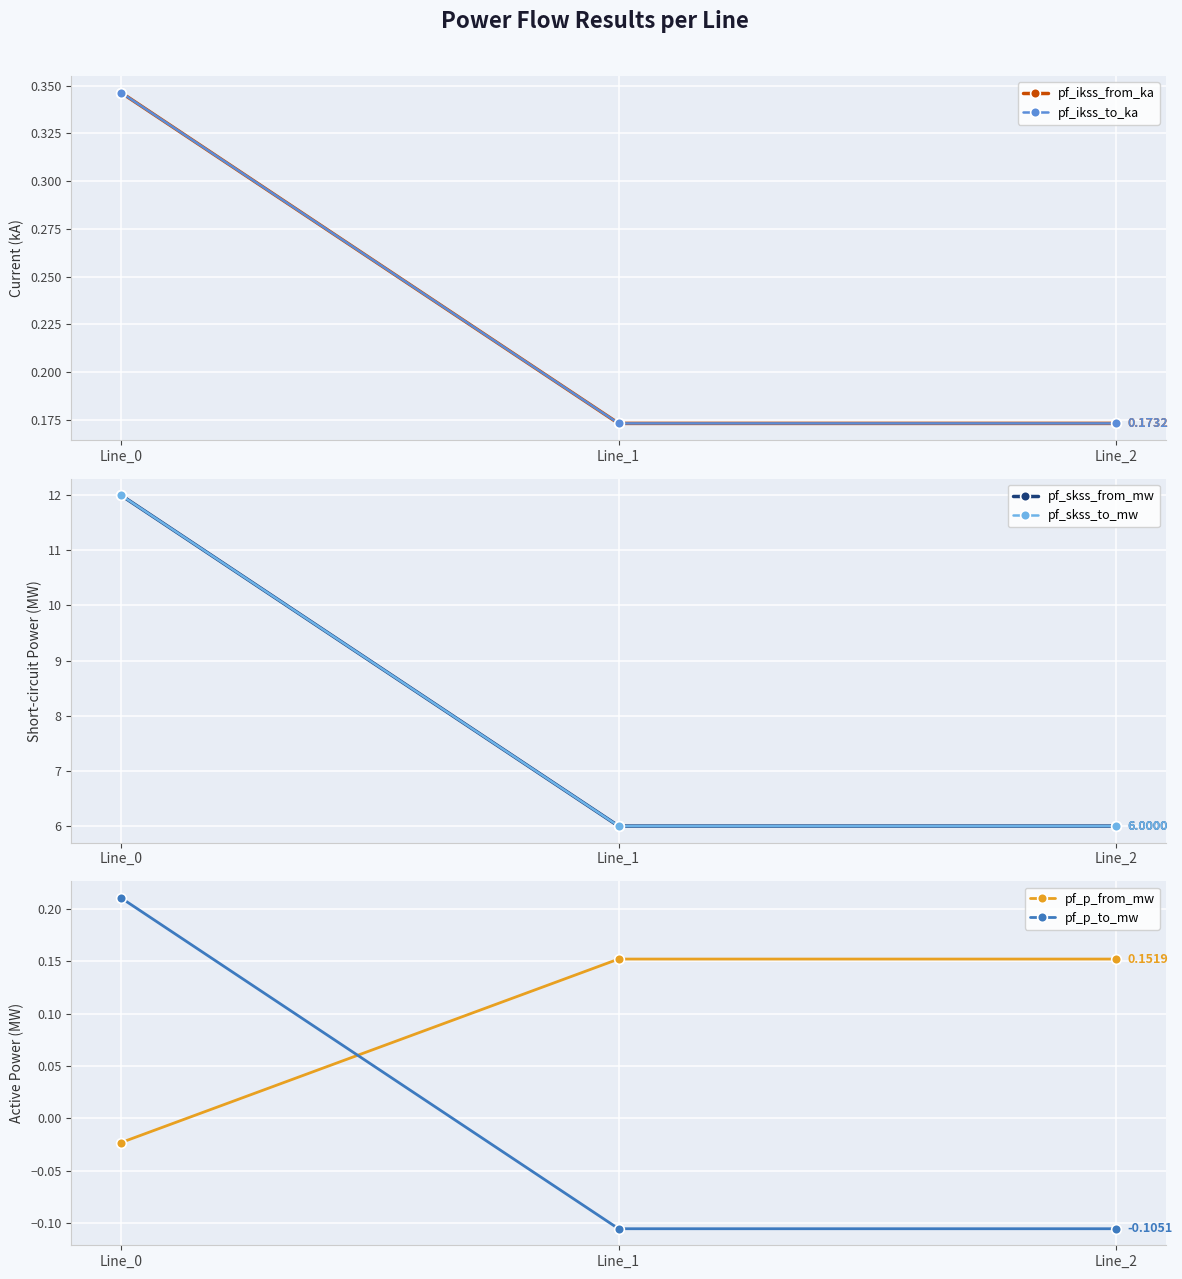

Which label corresponds to the largest value in the chart?

Line_0